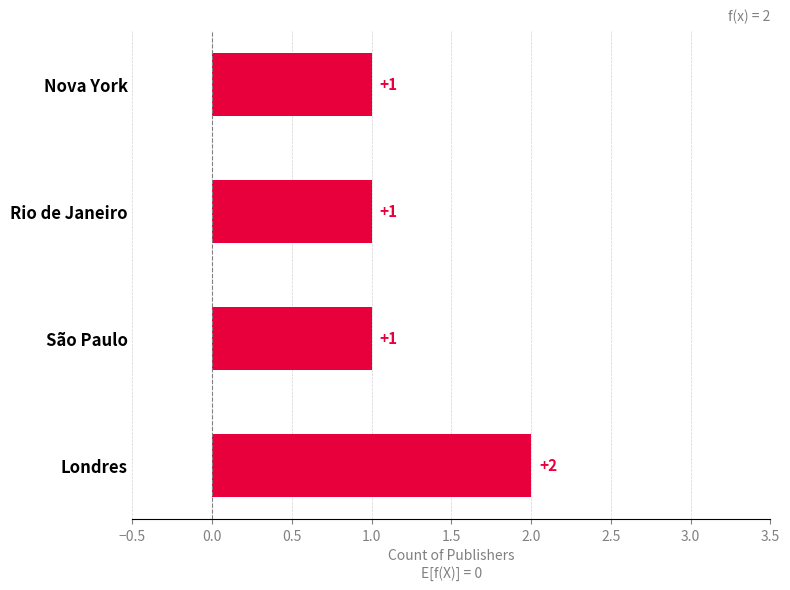

What is the sum of all values?

5